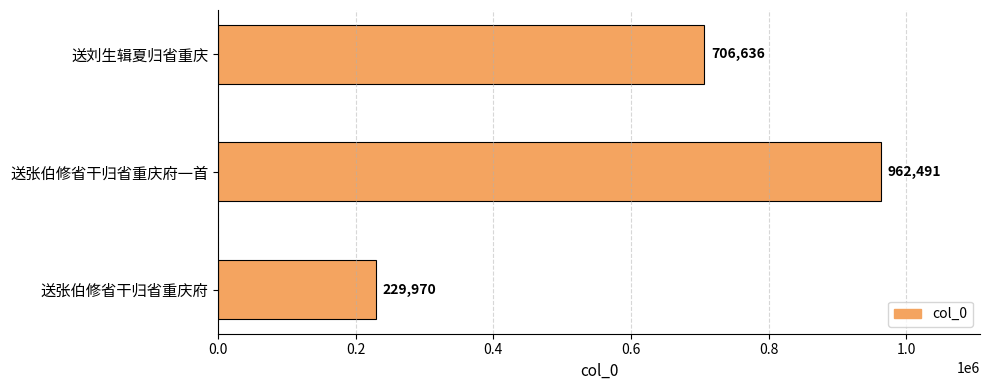

What is the difference between the maximum and second lowest values?

255855